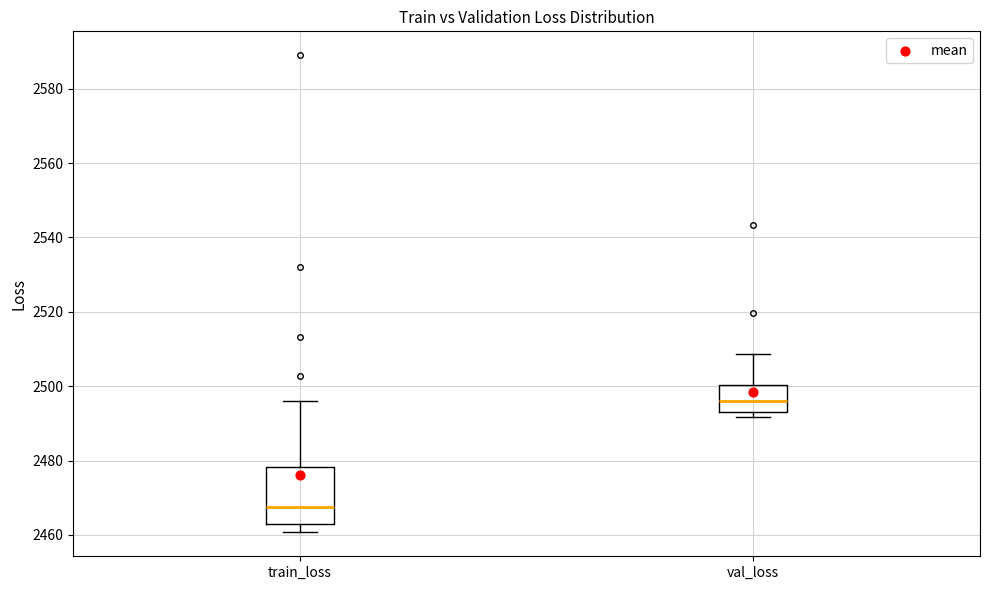

Reading left to right, transcribe this box plot: for each box, give where its median line is, the range the box spans, and where its two whiskers end, as read against the y-axis. The values are not printed on the chart, so give them approximately, as read against the axis.

train_loss: median 2468, box 2462 to 2478, whiskers 2460 to 2496
val_loss: median 2496, box 2494 to 2500, whiskers 2492 to 2508